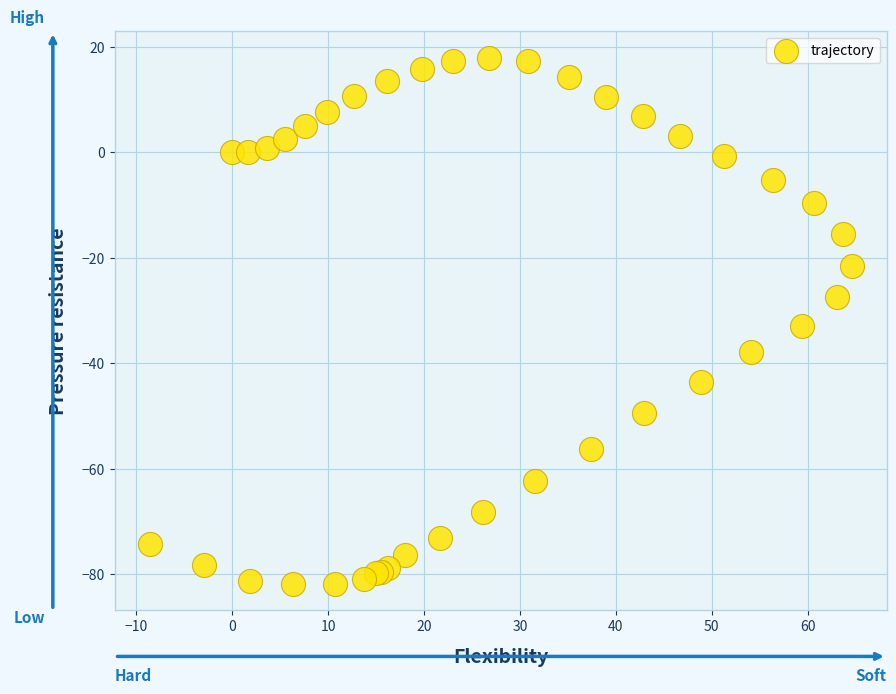

What Y value in the scatter plot is closest to -31?

-32.9